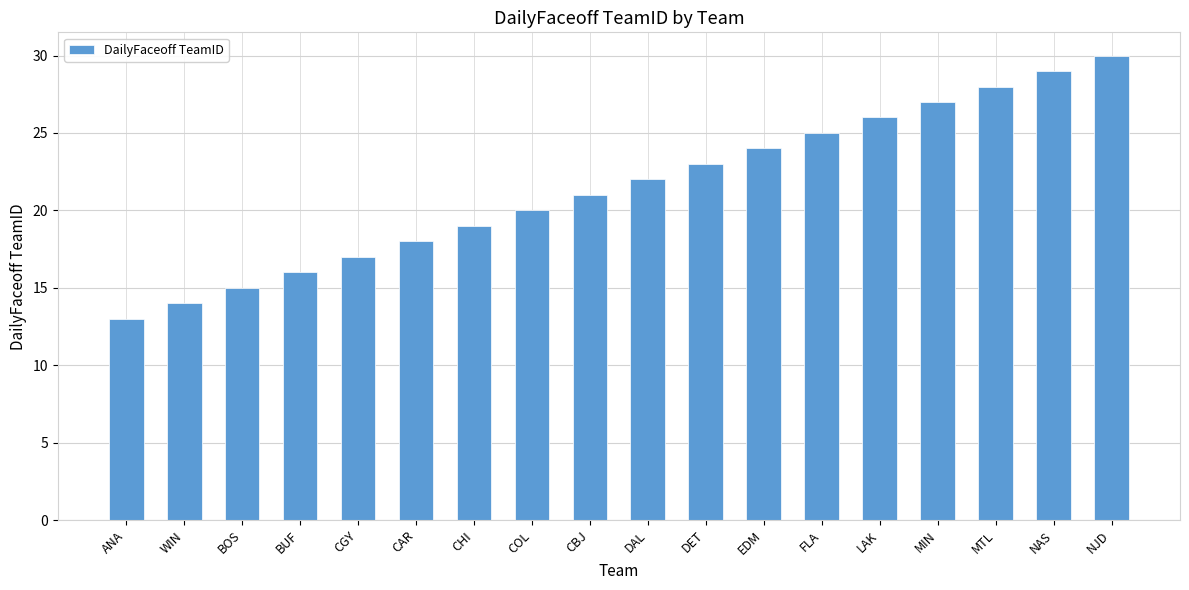

The chart shows a value of 5 at CHI. True or false?

False